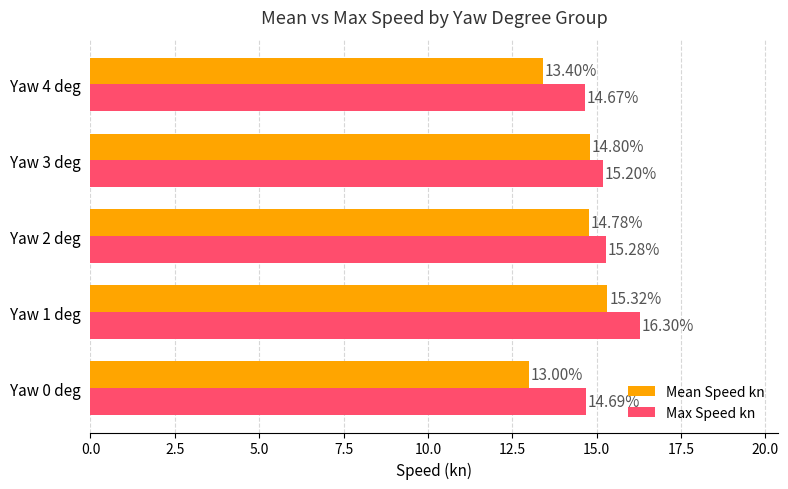

What is the lowest value of the Max Speed kn series?

14.7